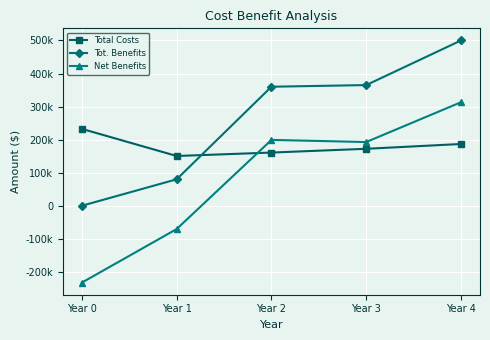

What is the difference between the maximum and minimum values in the Total Costs series?

82000.0